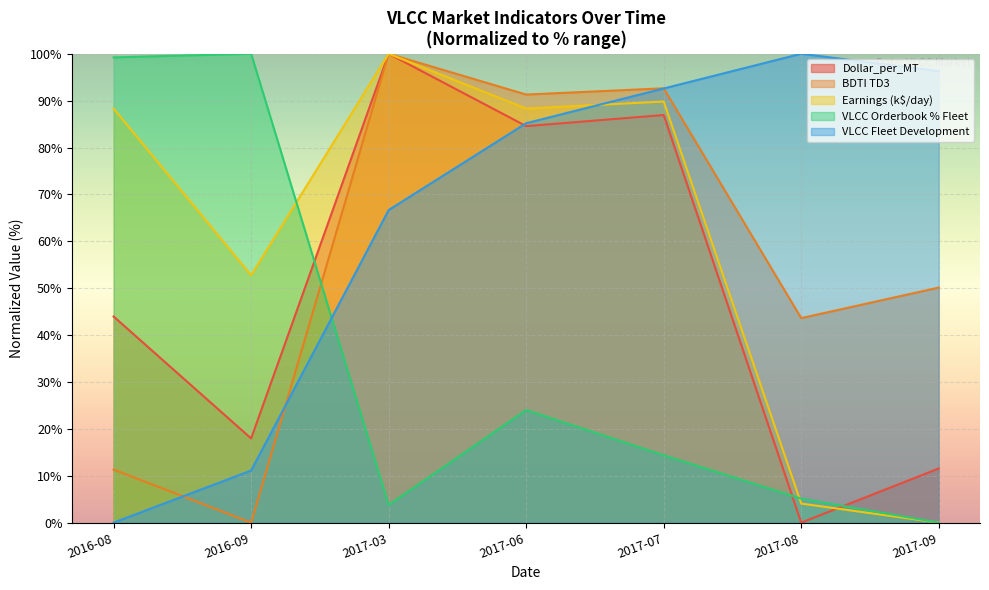

Reading left to right, what are all the values shown in this chart?

Dollar_per_MT: 44.0	18.0	100.0	84.6	86.9	0.0	11.6
BDTI TD3: 11.3	0.0	100.0	91.3	92.6	43.6	50.1
Earnings (k$/day): 88.3	52.8	100.0	88.3	89.8	4.1	0.0
VLCC Orderbook % Fleet: 99.2	100.0	3.8	24.0	14.4	5.1	0.0
VLCC Fleet Development: 0.0	11.1	66.7	85.2	92.6	100.0	96.3